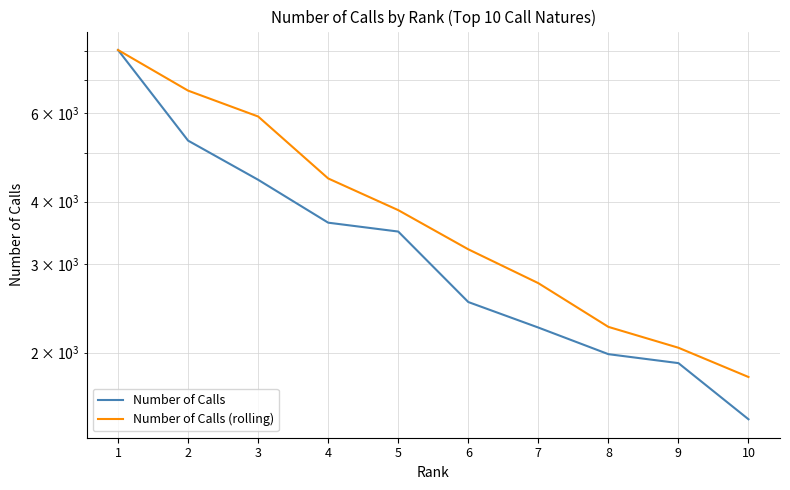

At which label does Number of Calls reach its minimum?

10